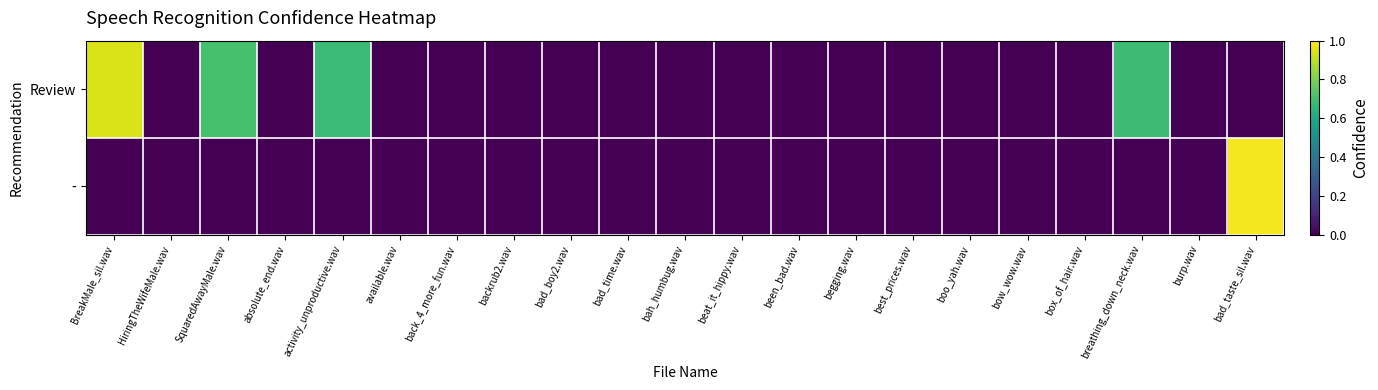

How many series are shown in this chart?

2